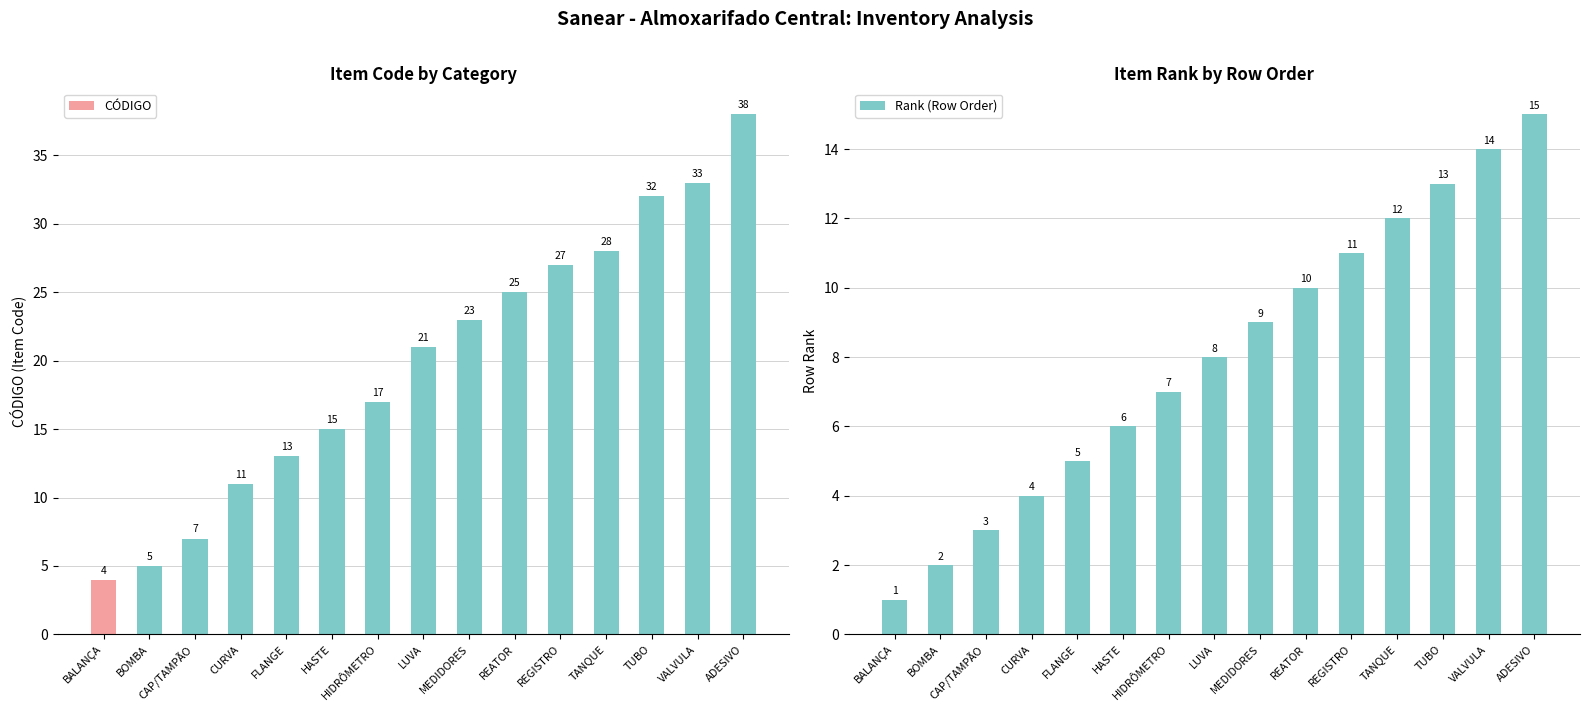

Rank the series by their average value, from lowest to highest.

Rank (Row Order), CÓDIGO